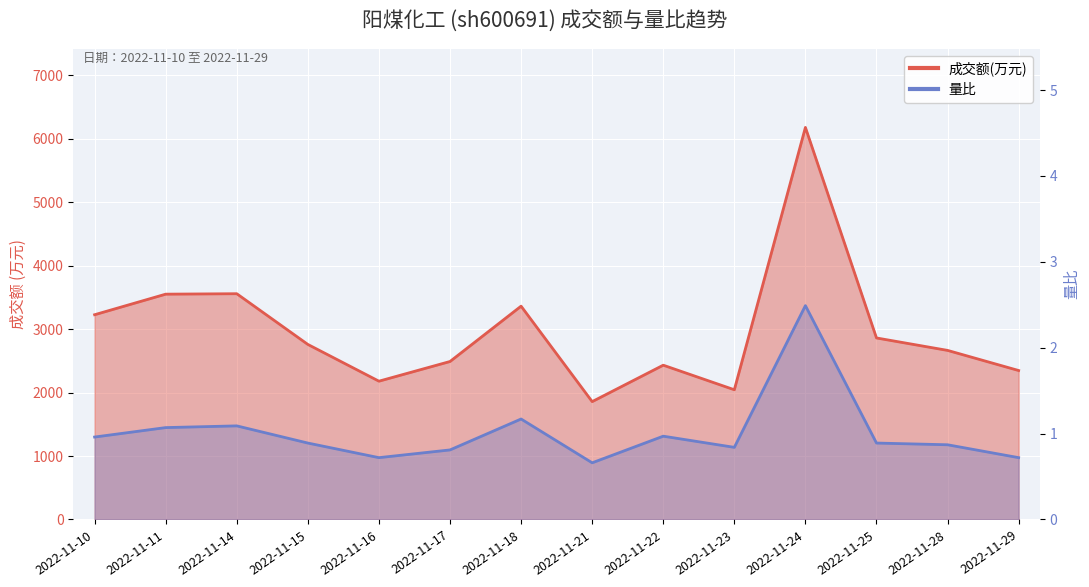

Is the value of 量比 at 2022-11-24 greater than the value of 成交额(万元) at 2022-11-18?

No